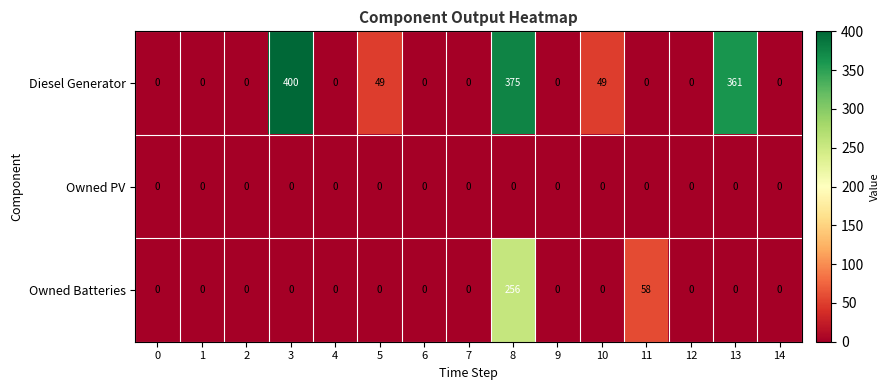

Rank the series by their average value, from highest to lowest.

Diesel Generator, Owned Batteries, Owned PV